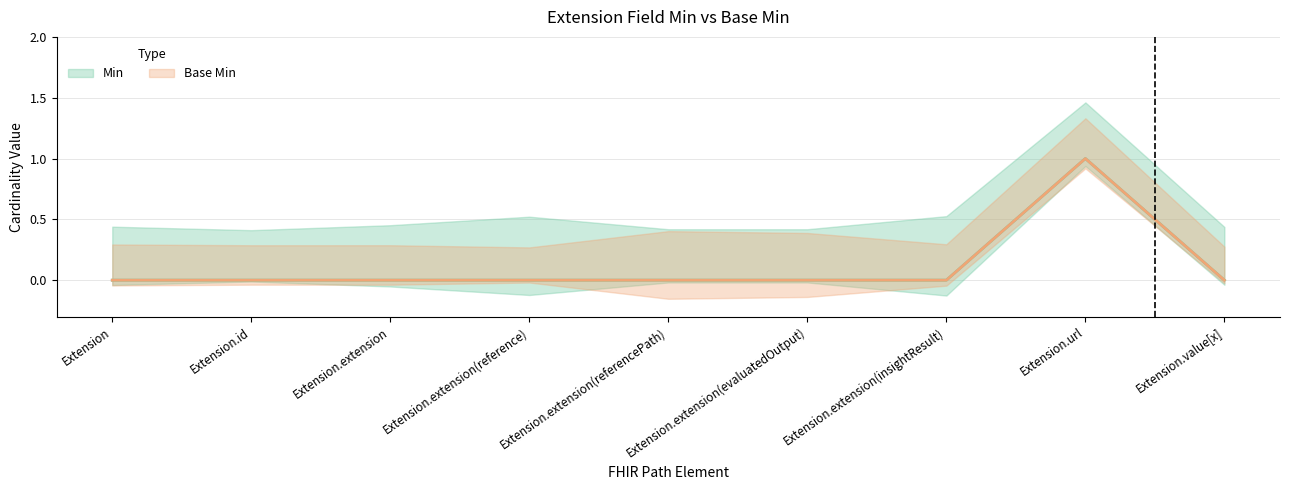

What is the label of the 4th point from the right?

Extension.extension(evaluatedOutput)